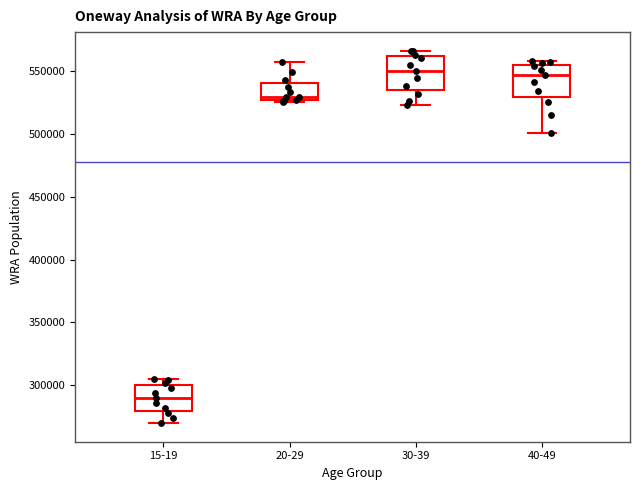

Reading left to right, transcribe this box plot: for each box, give where its median line is, the range the box spans, and where its two whiskers end, as read against the y-axis. The values are not printed on the chart, so give them approximately, as read against the axis.

15-19: median 290000, box 280000 to 300000, whiskers 270000 to 305000
20-29: median 530000, box 525000 to 540000, whiskers 525000 to 555000
30-39: median 550000, box 535000 to 560000, whiskers 525000 to 565000
40-49: median 545000, box 530000 to 555000, whiskers 500000 to 560000